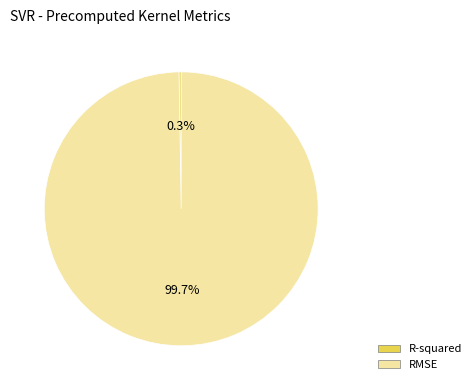

What is the majority slice?

RMSE